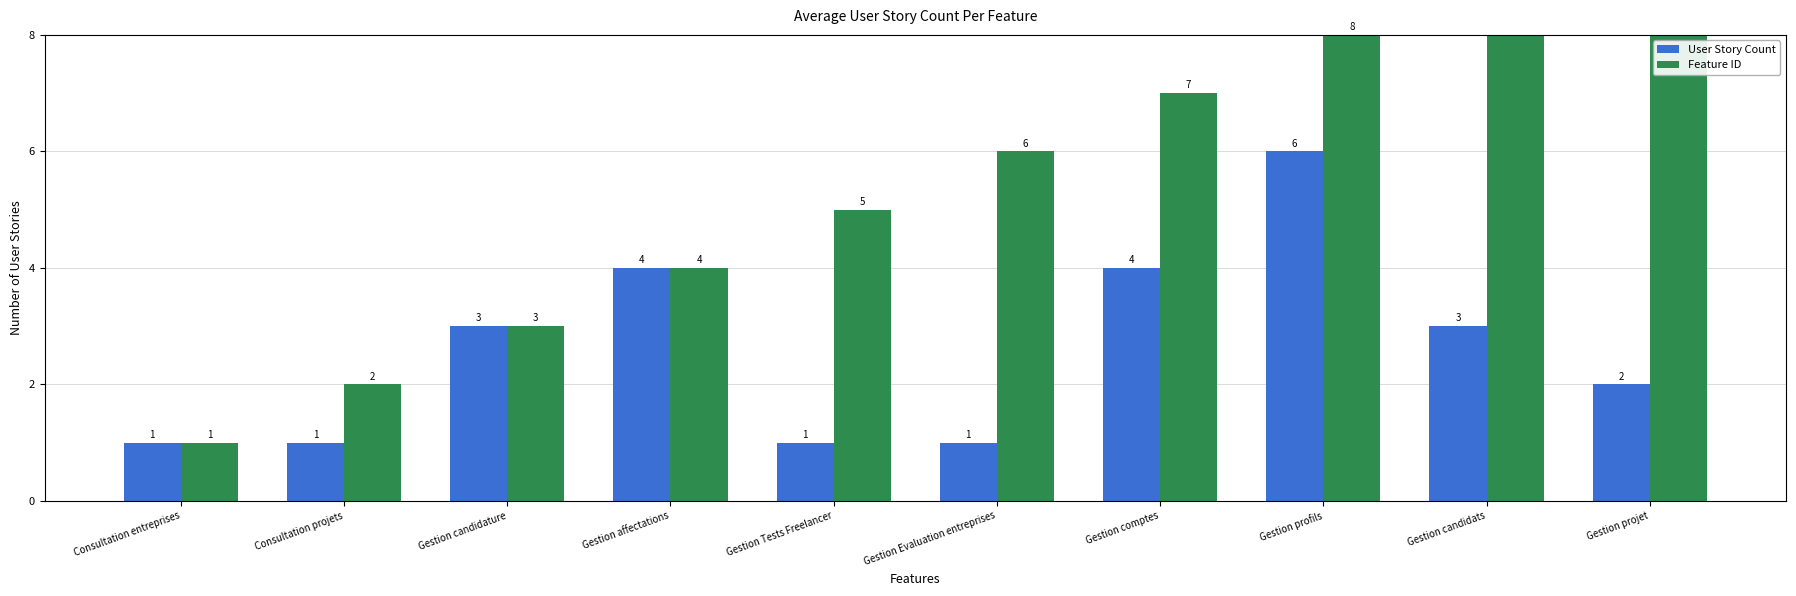

Is it true that User Story Count equals 3 at Gestion candidature?

True